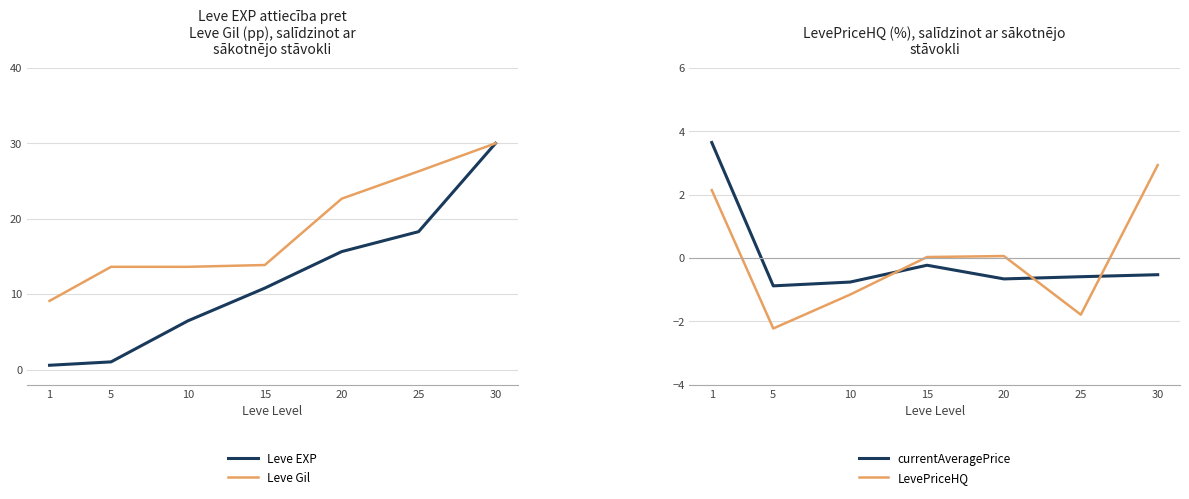

True or false: currentAveragePrice has a value of -1.0 at 25.

False